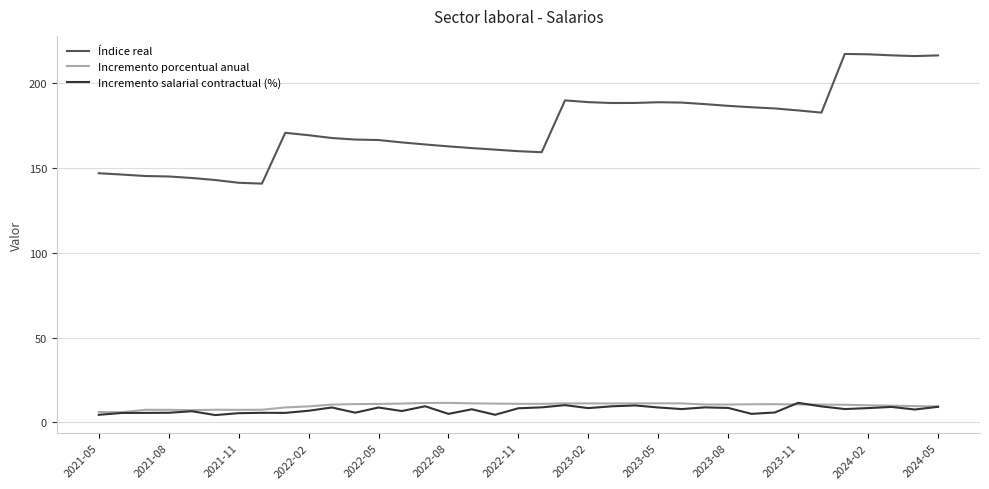

What is the smallest value displayed?

4.3